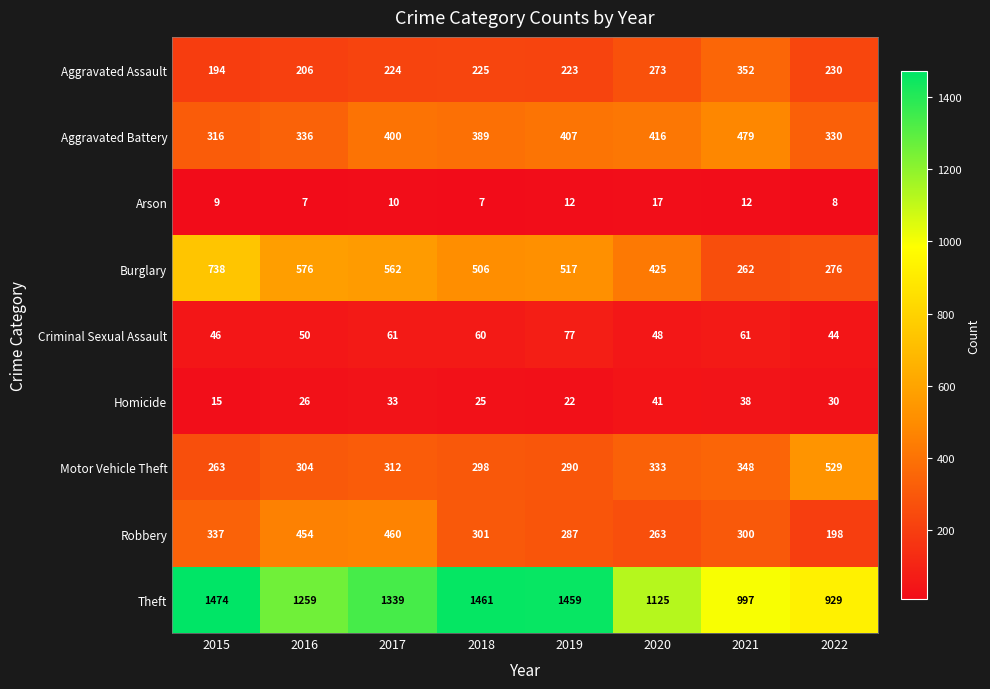

At how many categories does at least one series exceed 905?

8